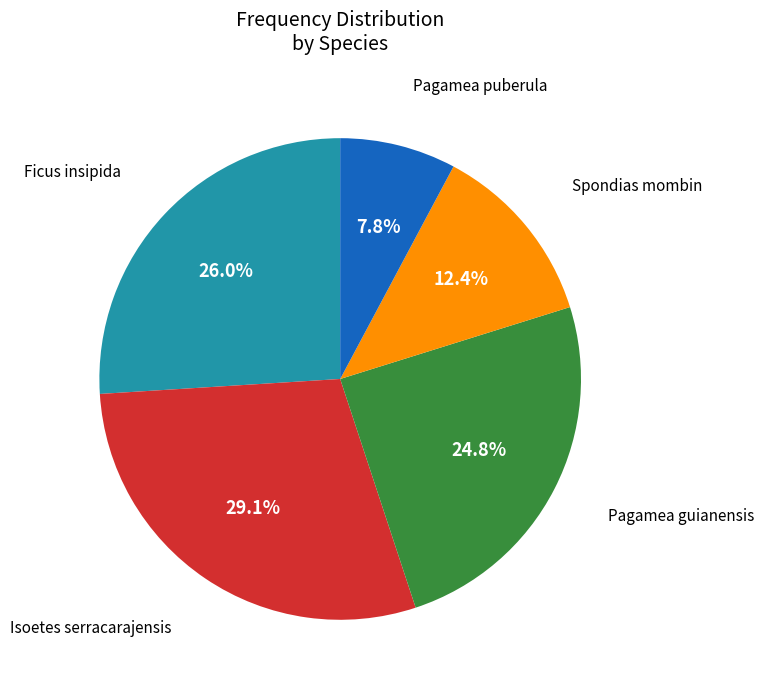

The Pagamea puberula slice represents 16% of the pie. True or false?

False